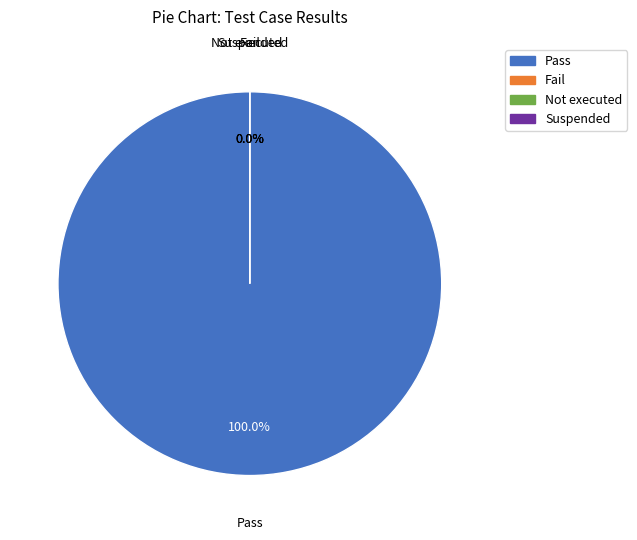

To the nearest percent, what is the combined percentage of Suspended and Pass?

100%